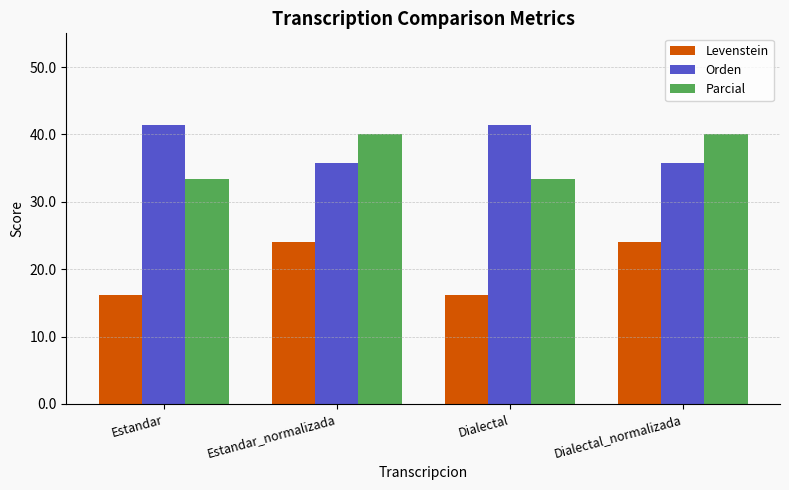

Rank the series at Estandar from lowest to highest value.

Levenstein, Parcial, Orden